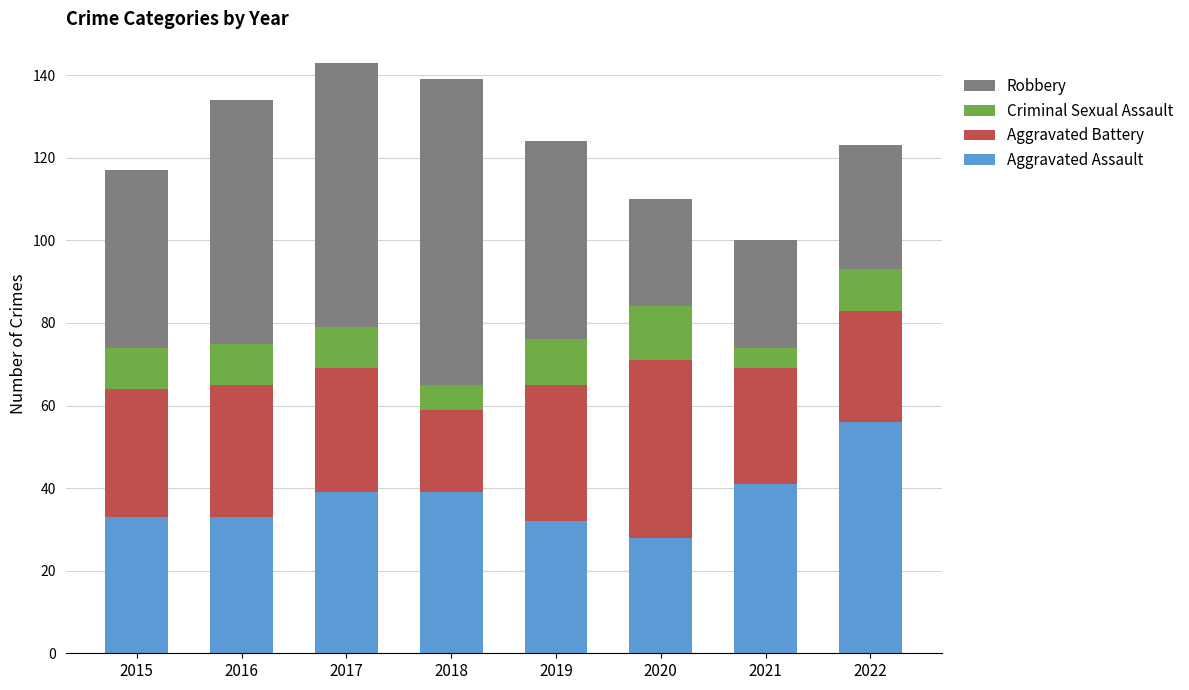

What is the total value across all series at 2016?

134